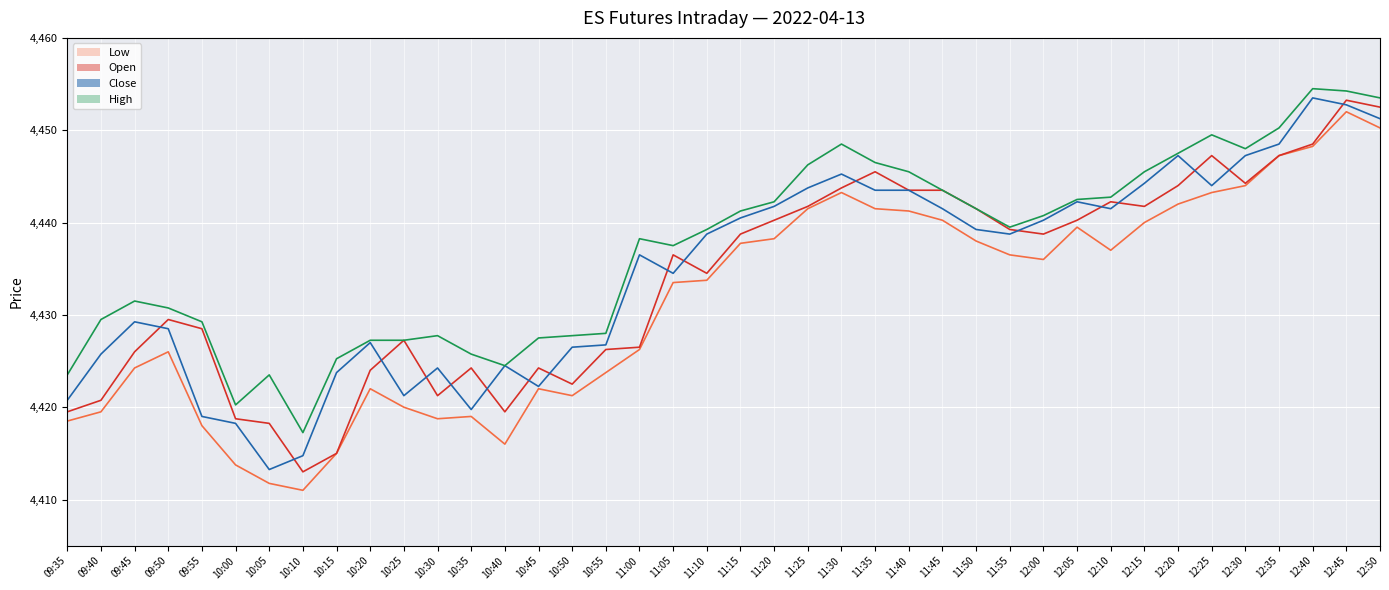

True or false: High line has a value of 7659.5 at 09:40.

False